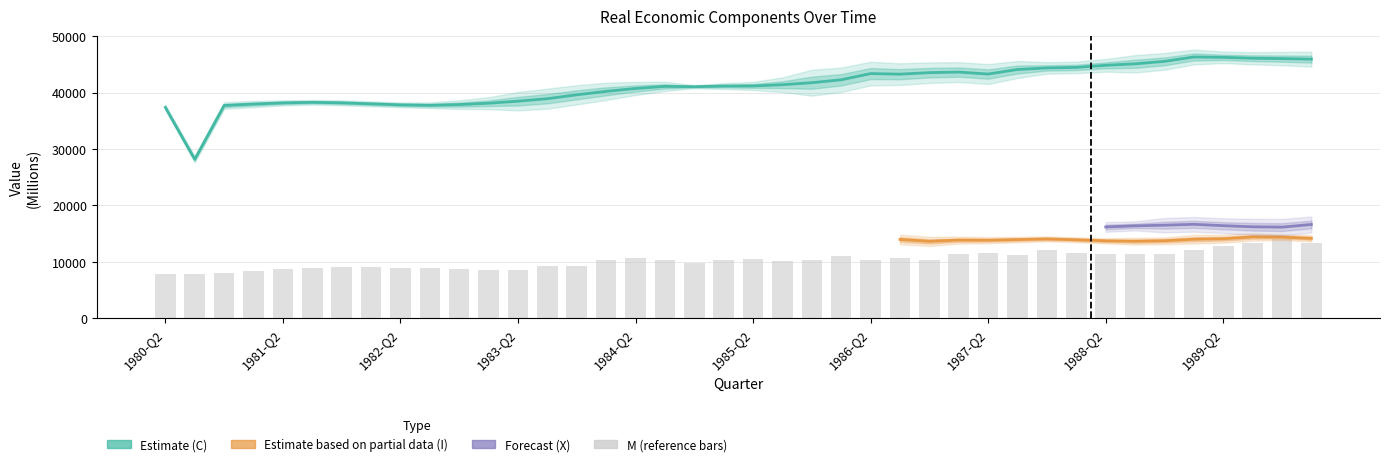

Does the chart contain any negative values?

No